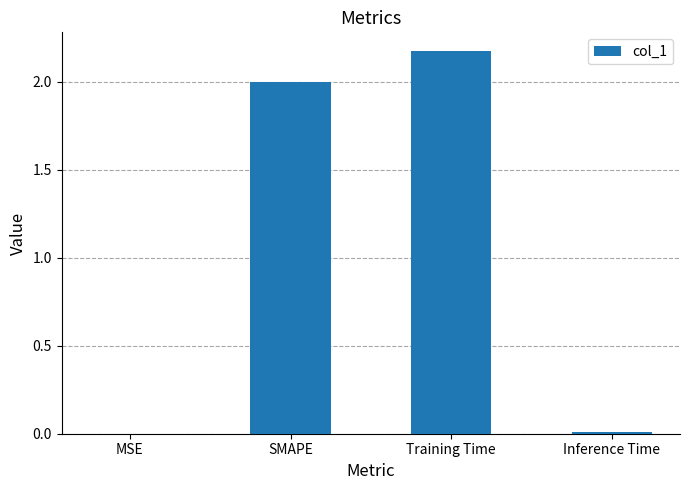

Between Inference Time and Training Time, which is larger?

Training Time